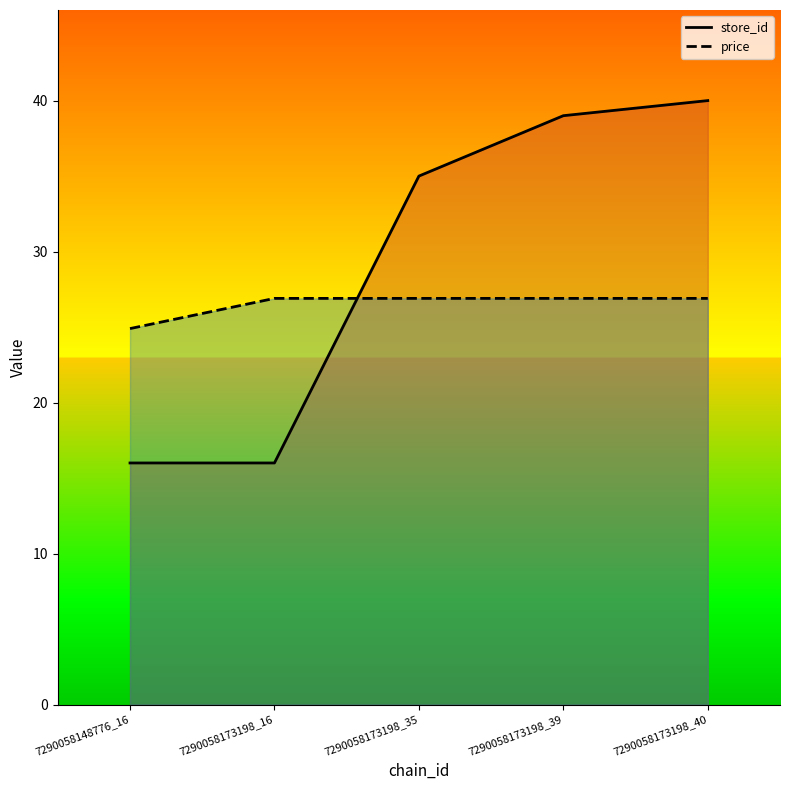

Rank the series by their maximum value, from lowest to highest.

price line, store_id line